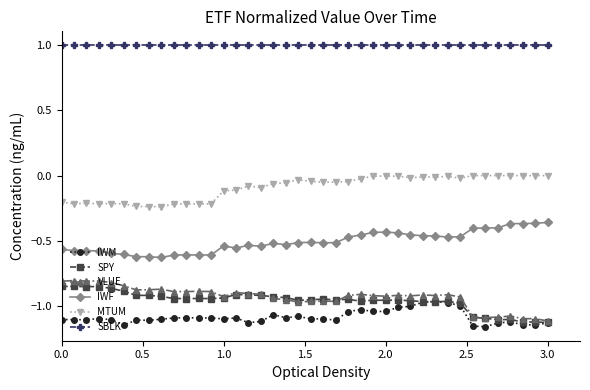

True or false: IWM and IWF intersect in this chart.

False